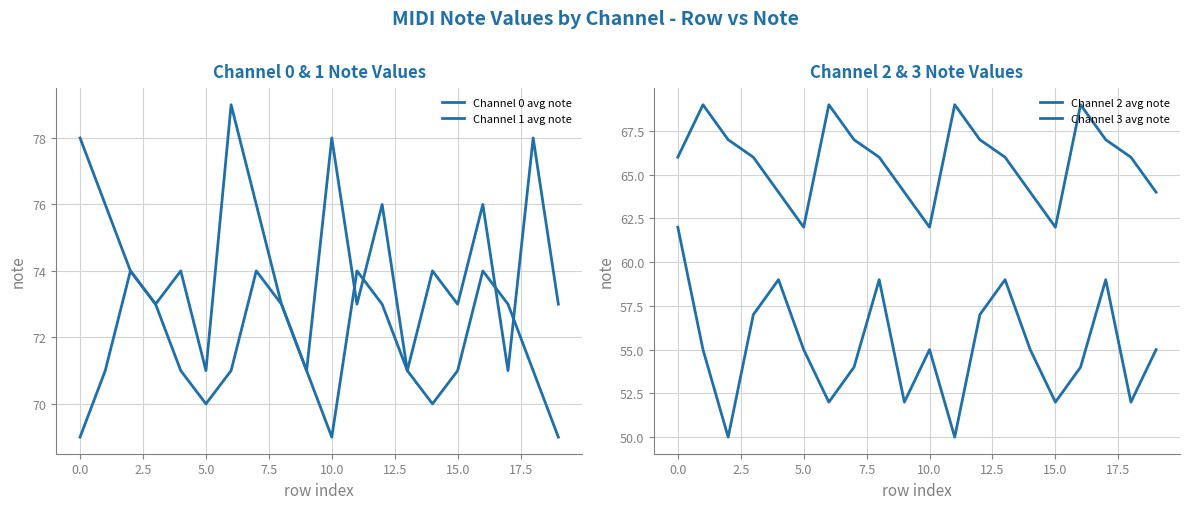

What is the minimum value shown in the chart?

50